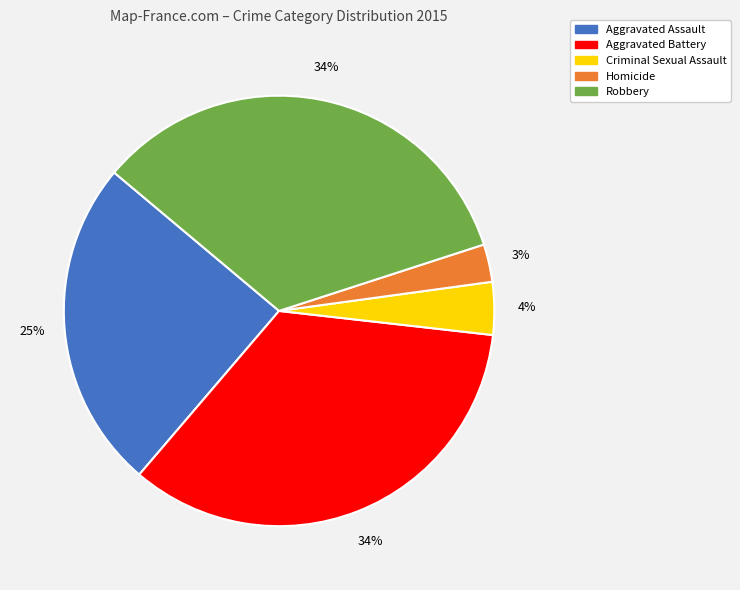

Approximately how many times larger is the value at Homicide compared to Aggravated Assault?

0.1